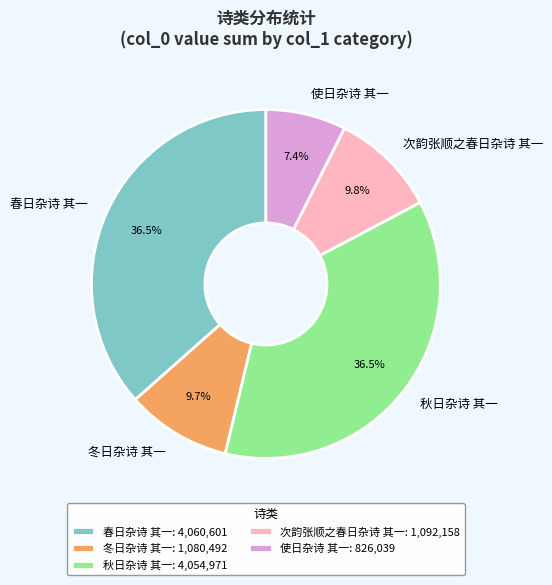

What percentage is NOT represented by 冬日杂诗 其一?

90.3%